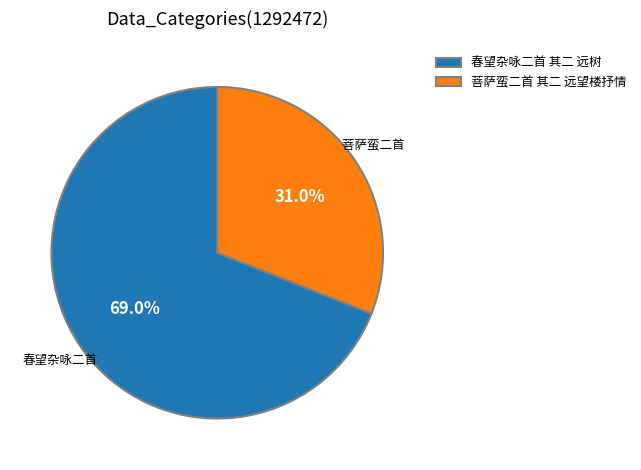

How many segments does this pie chart have?

2